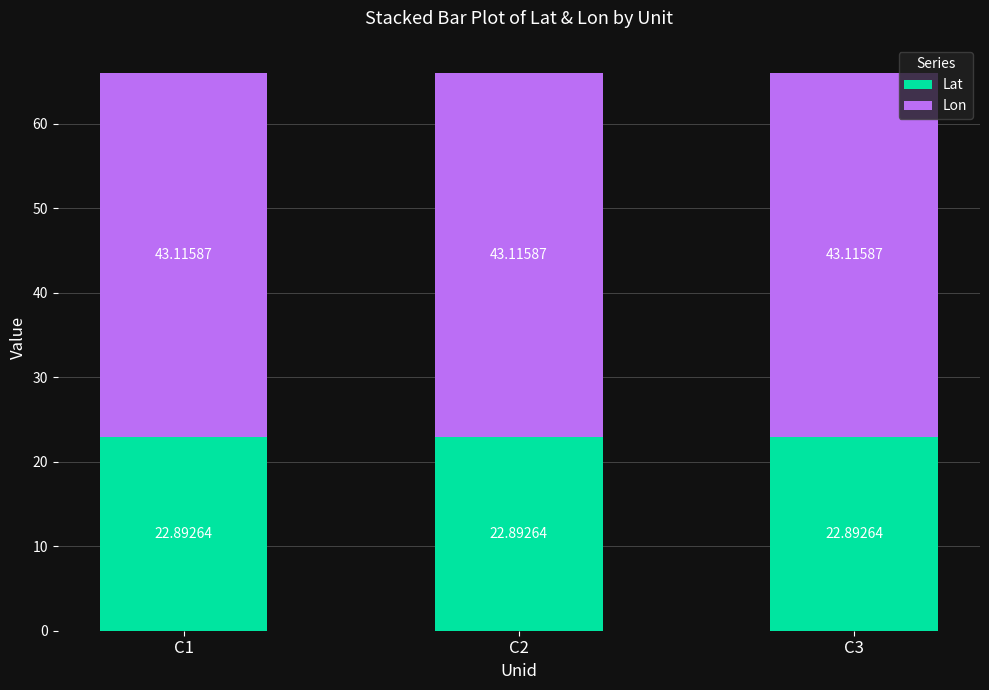

The value of Lat at C2 is 22.9. True or false?

True